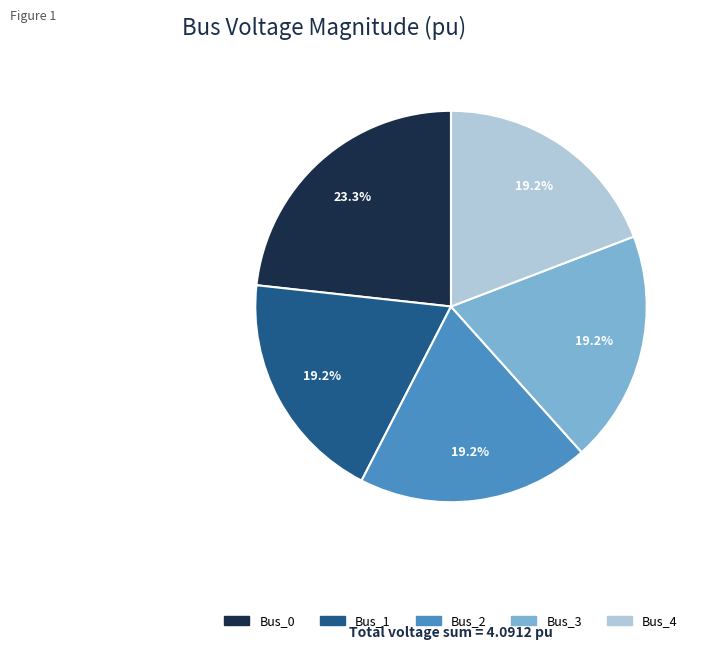

Which has a higher value, Bus_2 or Bus_0?

Bus_0